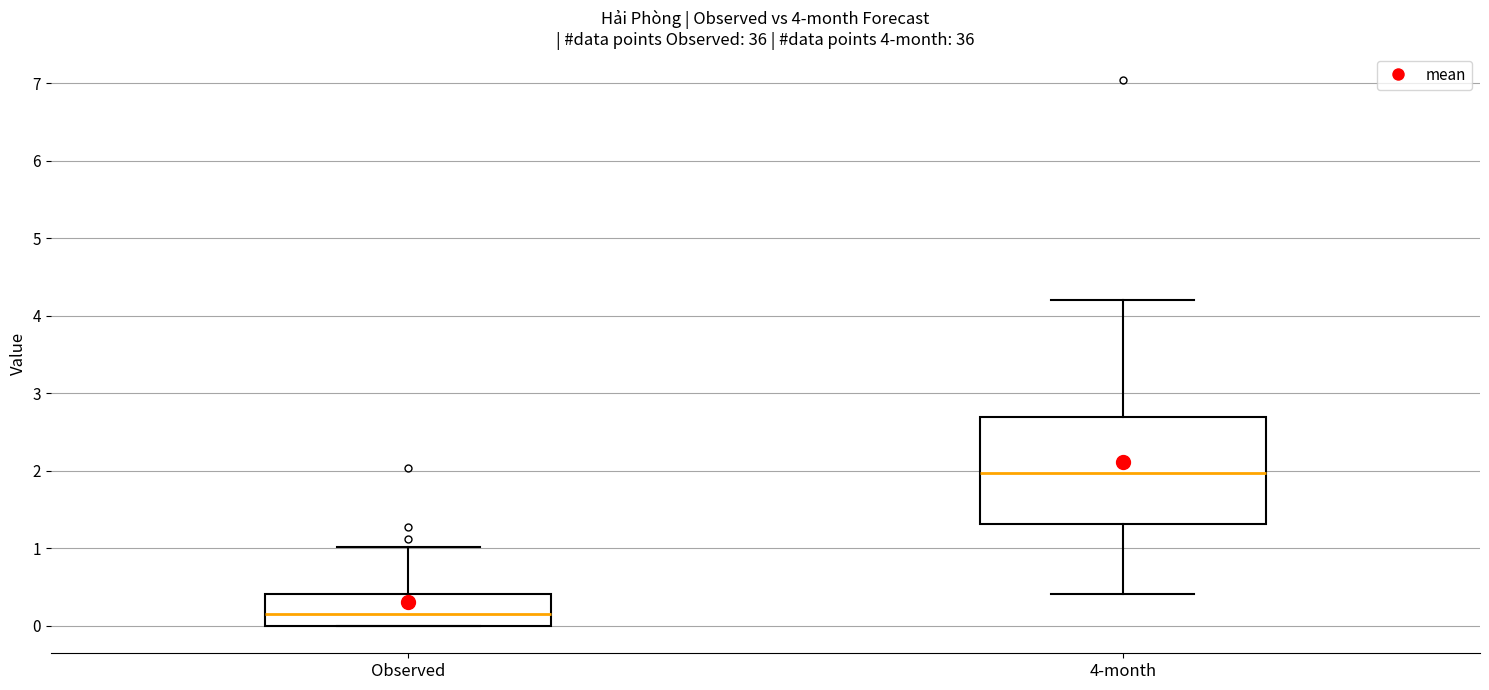

Where does the upper whisker of the box for Observed end on the y-axis? The values are not printed on the chart, so give them approximately, as read against the axis.

1.0